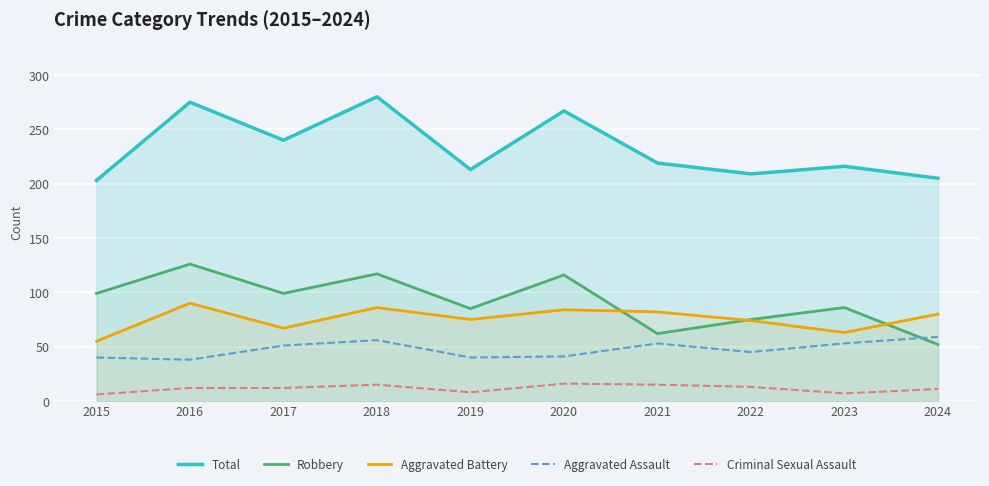

Between 2024 and 2022, which is larger?

2022